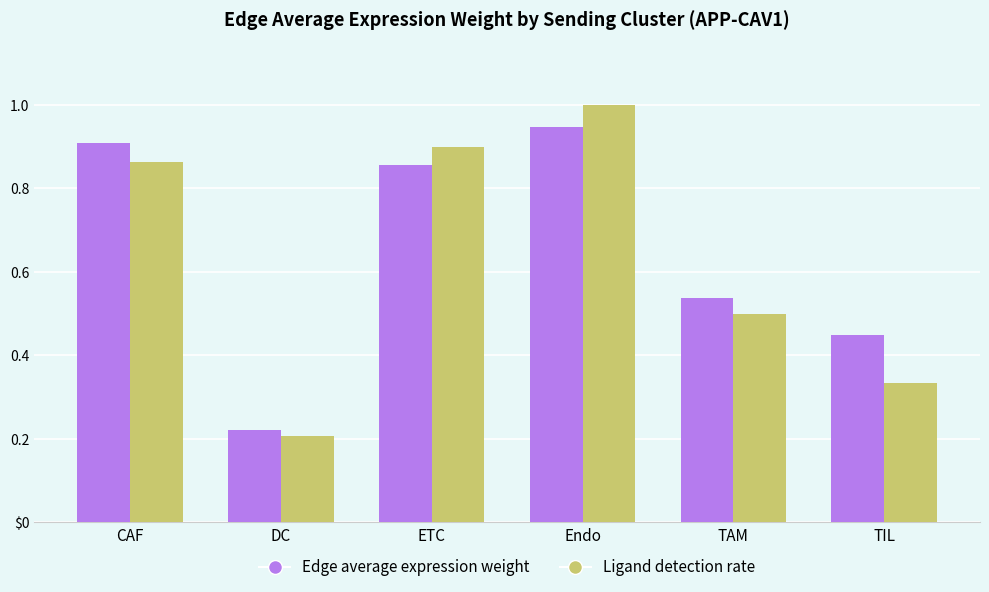

What is the lowest value of the Edge average expression weight series?

0.2